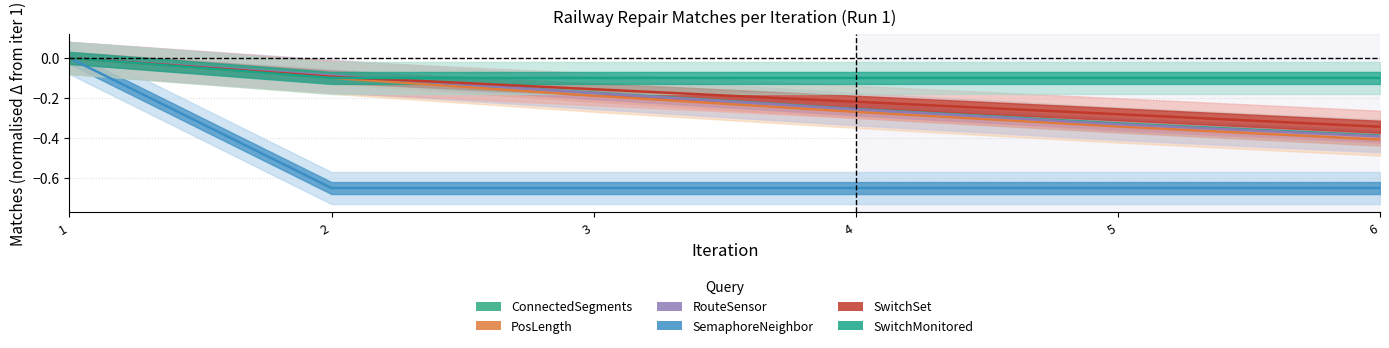

What are all the series names shown in the legend?

ConnectedSegments, PosLength, RouteSensor, SemaphoreNeighbor, SwitchSet, SwitchMonitored